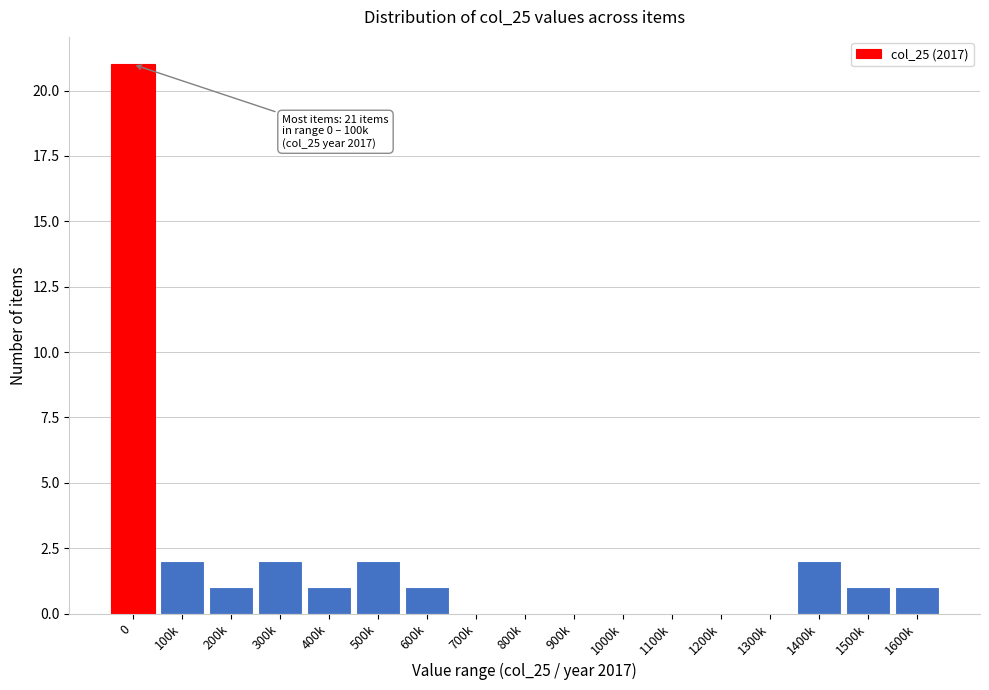

Reading right to left, transcribe all the data shown in this chart.

1600k=1	1500k=1	1400k=2	1300k=0	1200k=0	1100k=0	1000k=0	900k=0	800k=0	700k=0	600k=1	500k=2	400k=1	300k=2	200k=1	100k=2	0=21